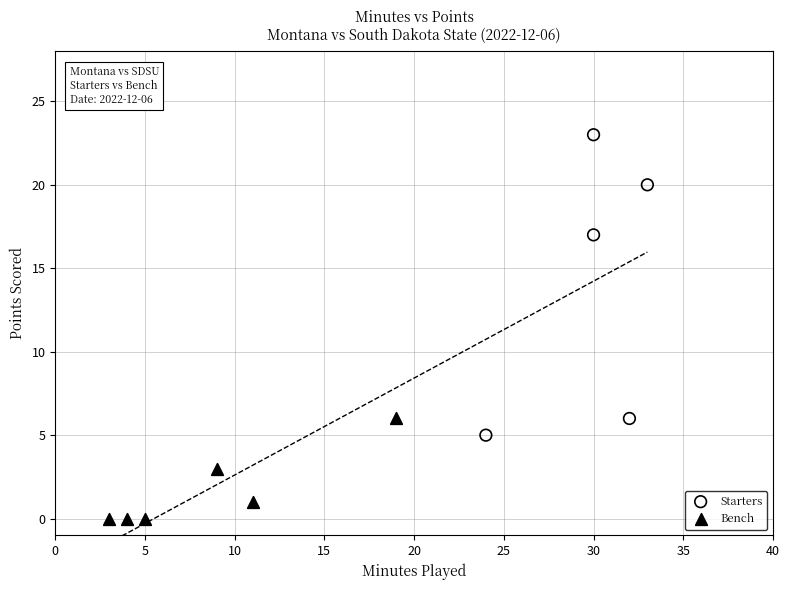

Which series contains the highest Y value?

Starters